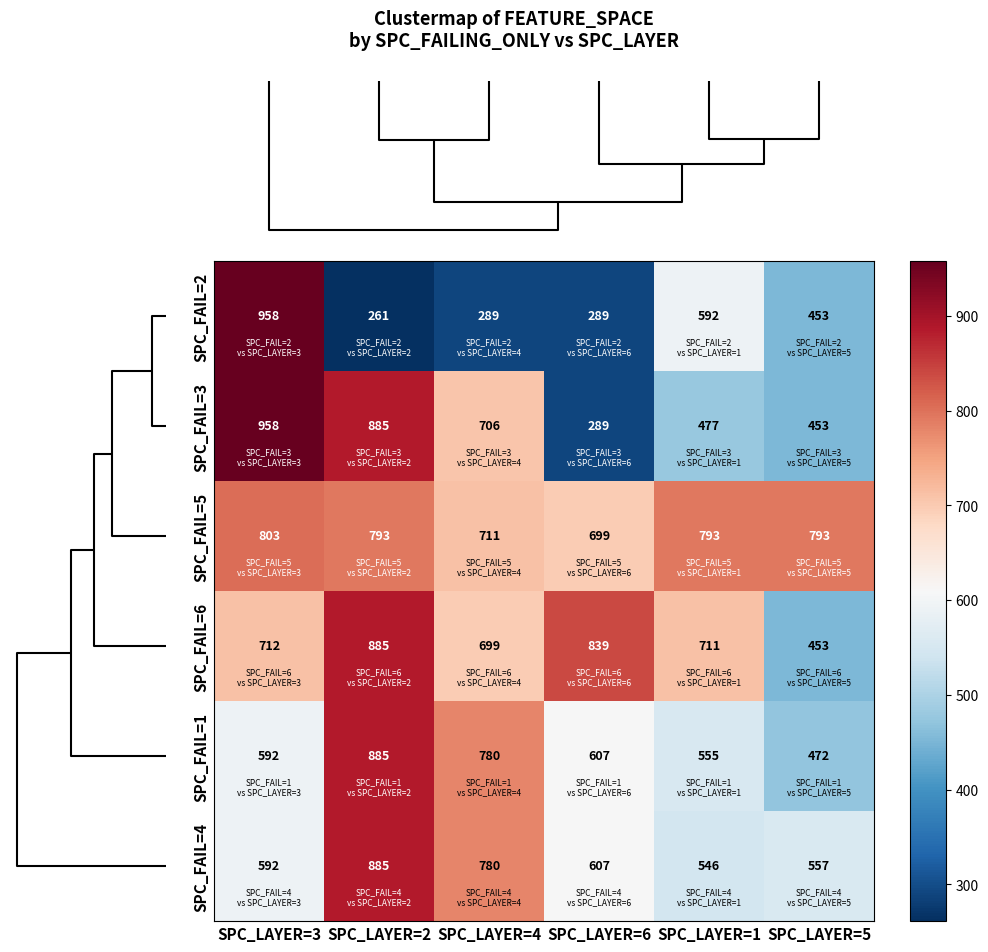

What is the difference between the highest and lowest values at SPC_LAYER=2?

624